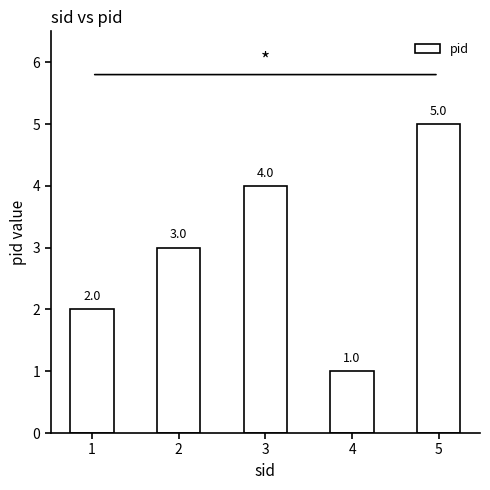

Read the value at 2.

3